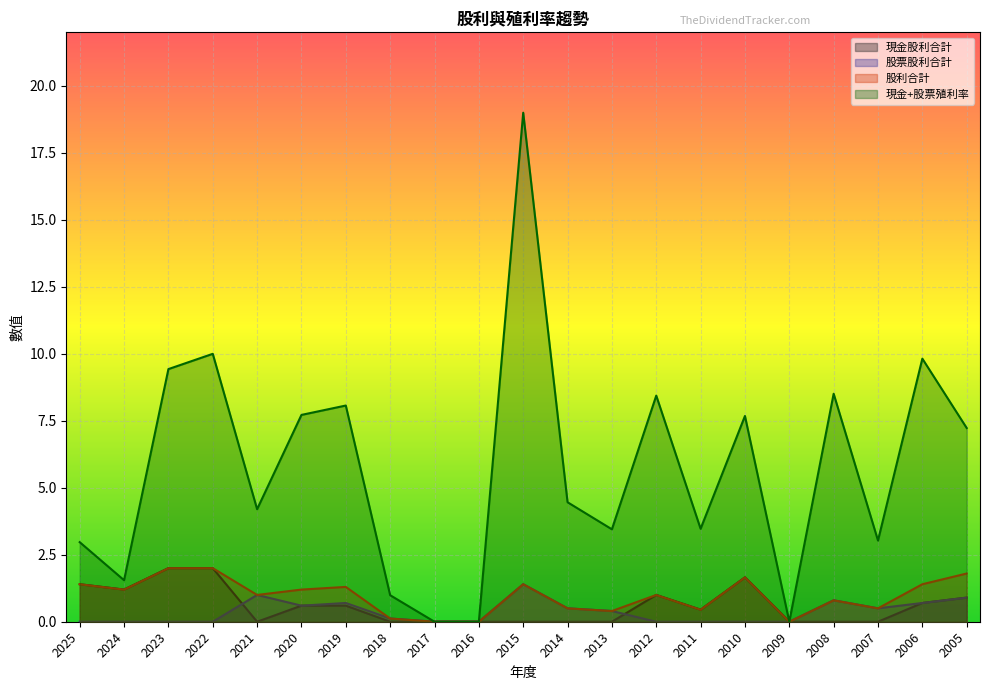

True or false: 現金股利合計 has more than 0 points higher than both neighbors.

True